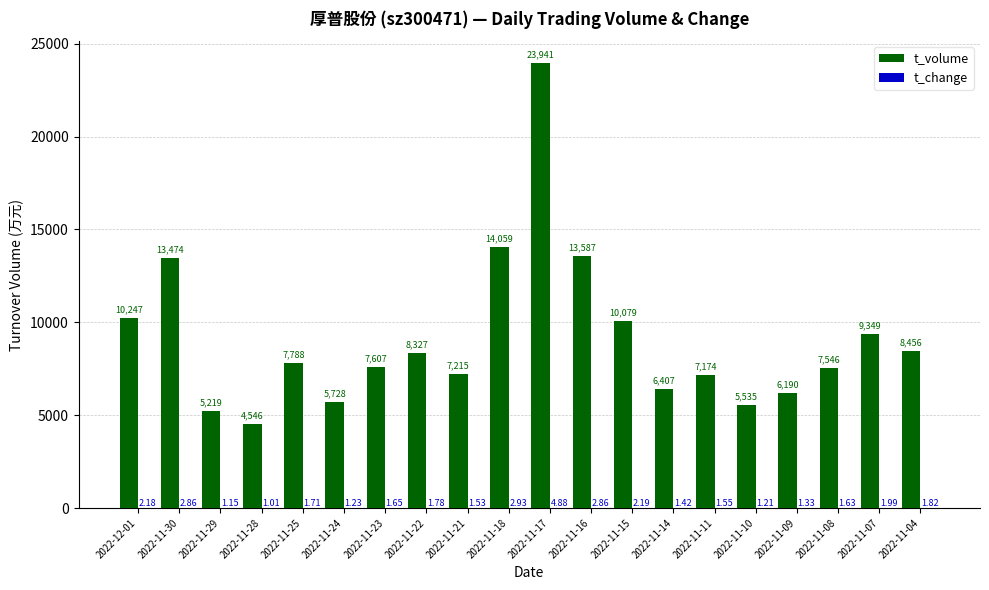

Which series has the largest range (max minus min)?

t_volume